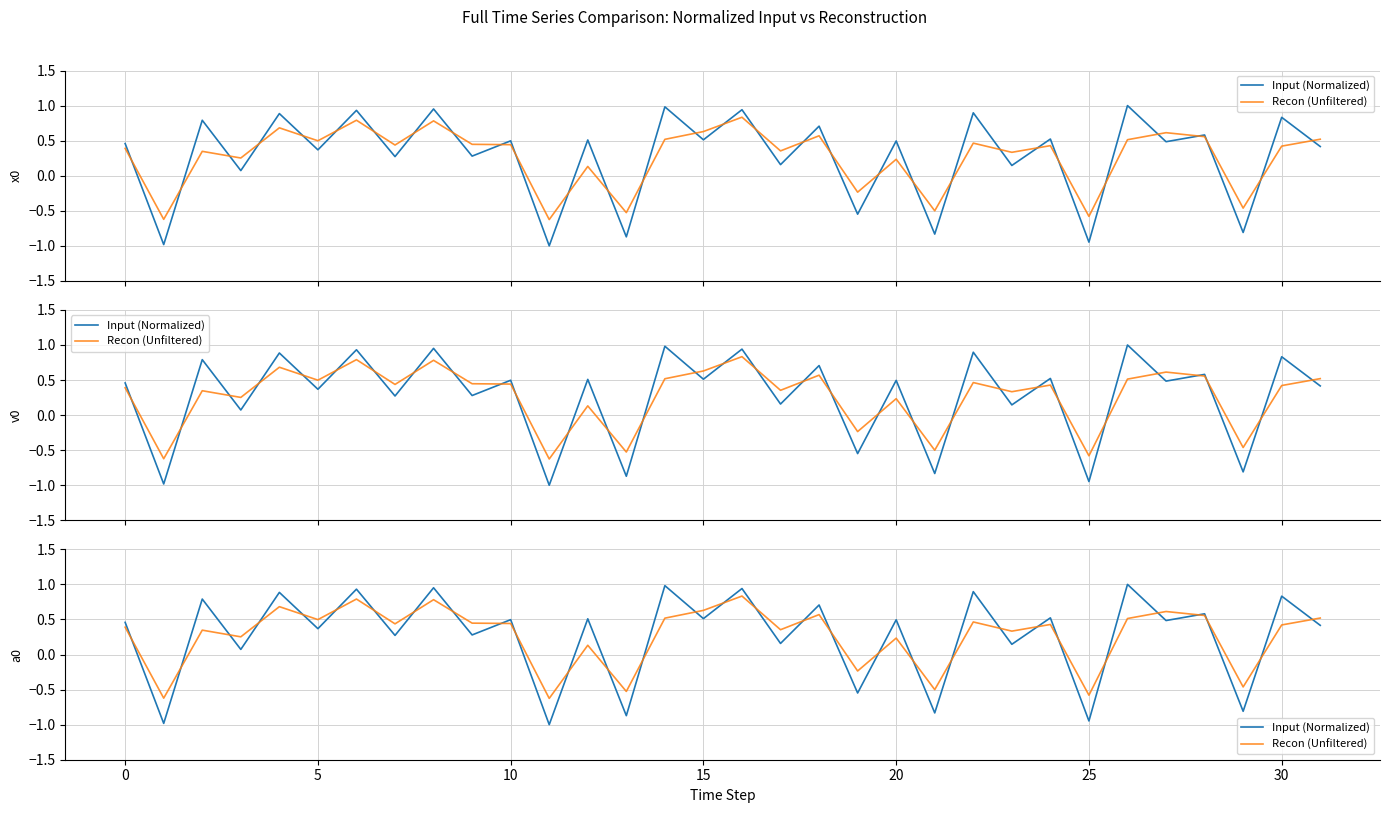

What is the lowest value of the Recon (Unfiltered) series?

-0.6